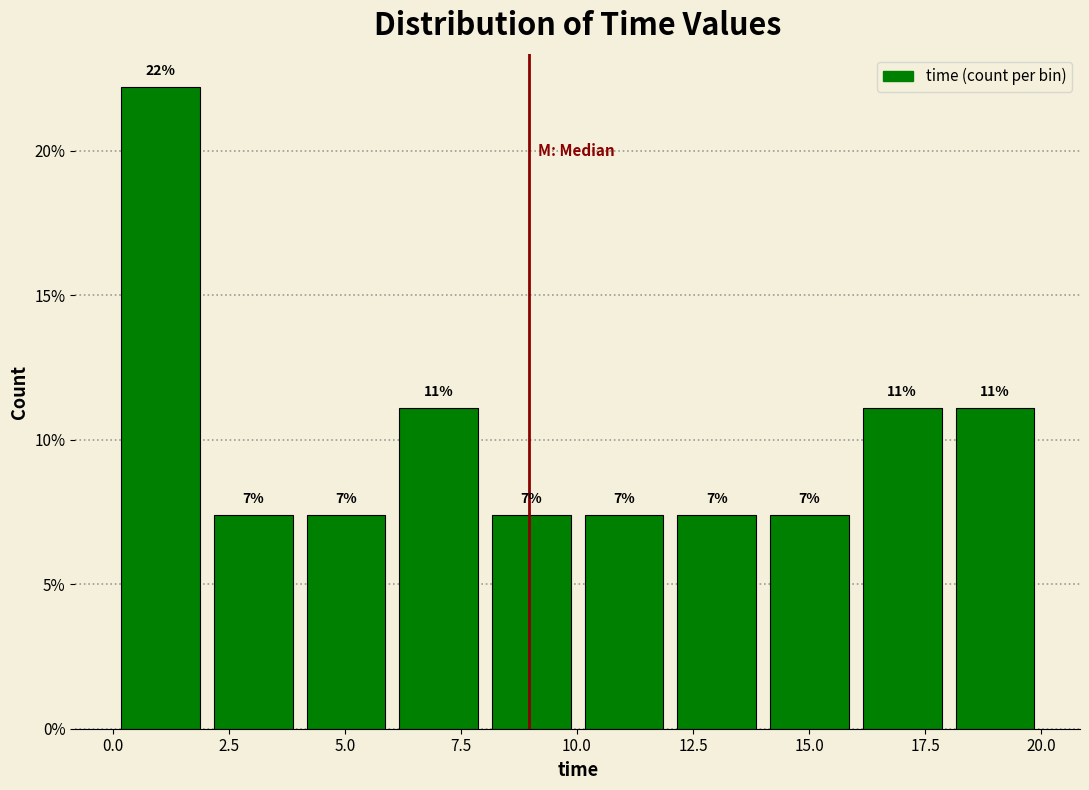

Read against the x-axis, roughly where is the centre of the tallest bar?

1.0